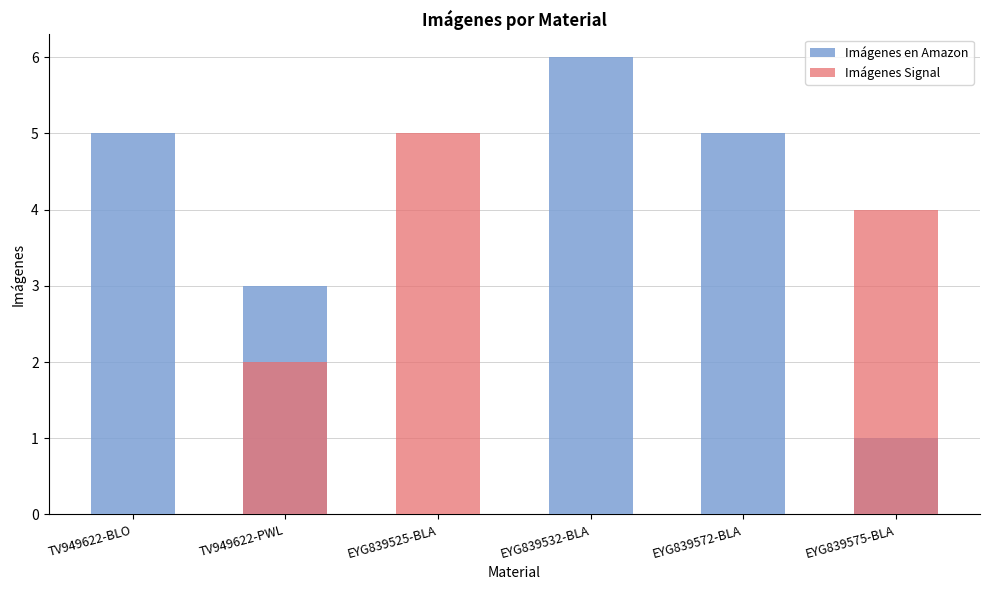

Where is Imágenes Signal nearest to the value 2?

TV949622-PWL